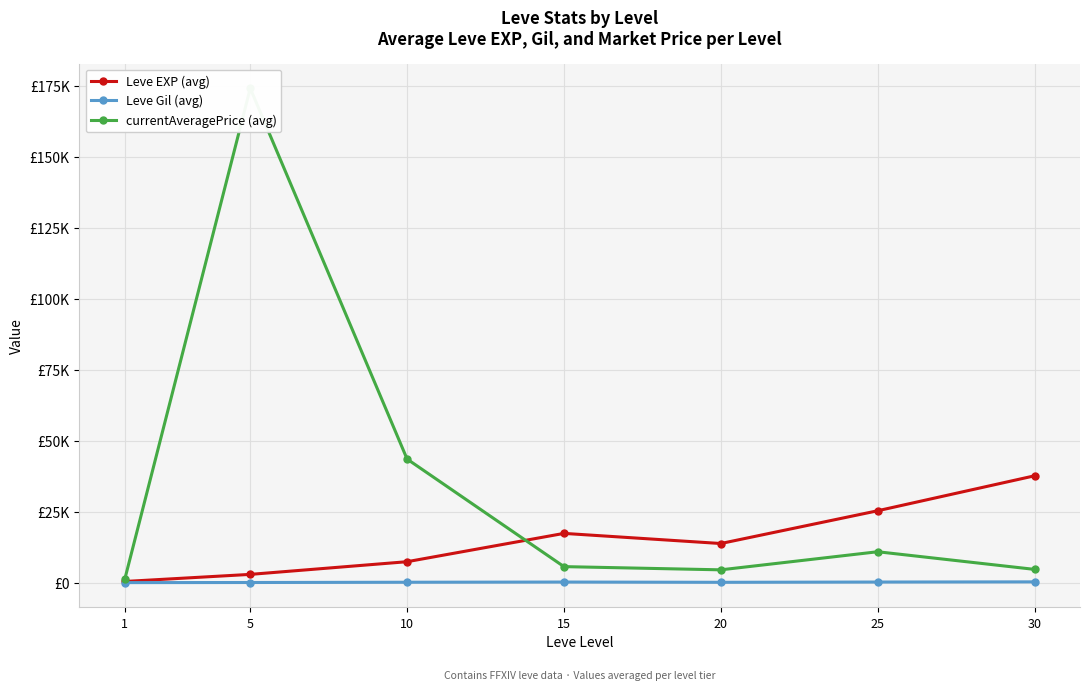

Count the number of categories in the chart.

7